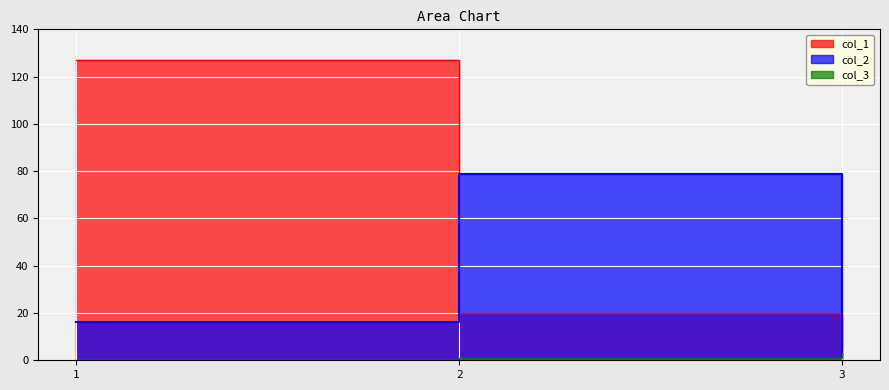

Count the number of categories in the chart.

3